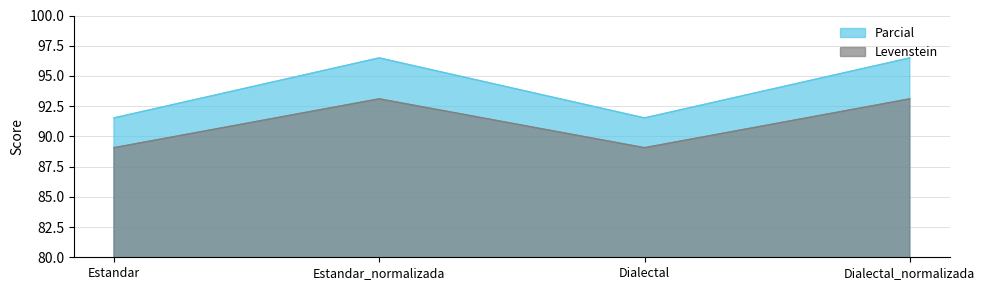

Where is Parcial nearest to the value 91?

Estandar